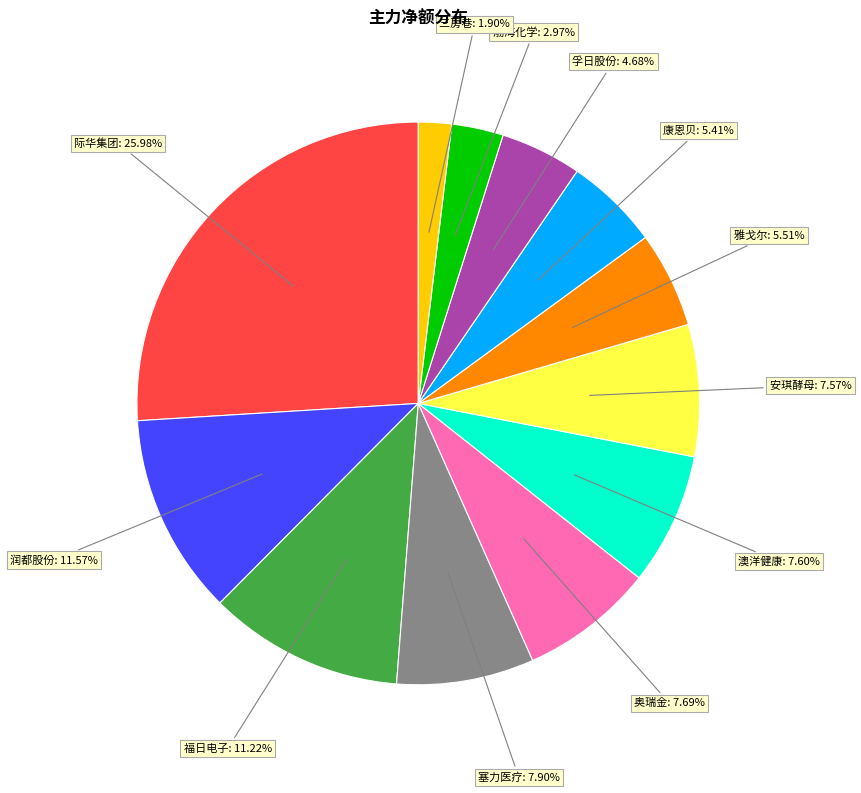

Is there any slice that represents more than half of the pie?

No